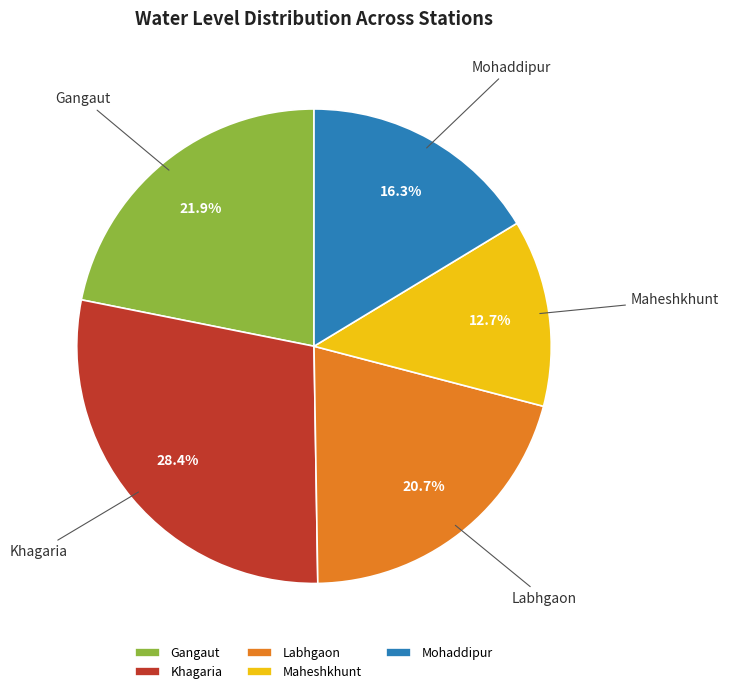

What is the smallest slice in the pie chart?

Maheshkhunt